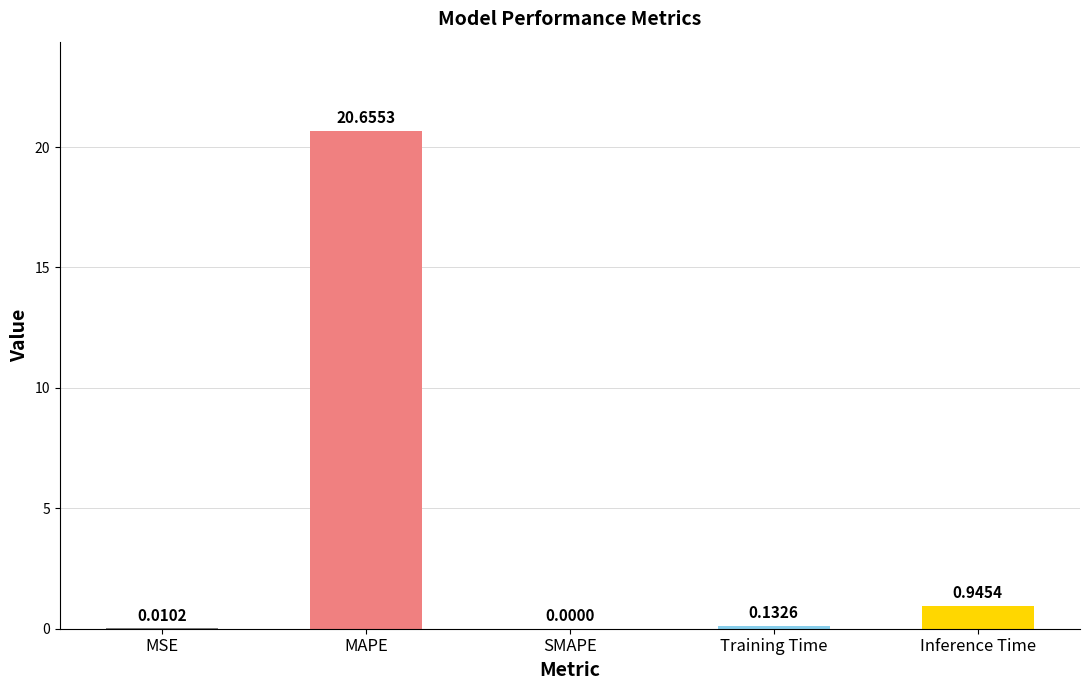

What is the difference between the values at MAPE and Inference Time?

19.7